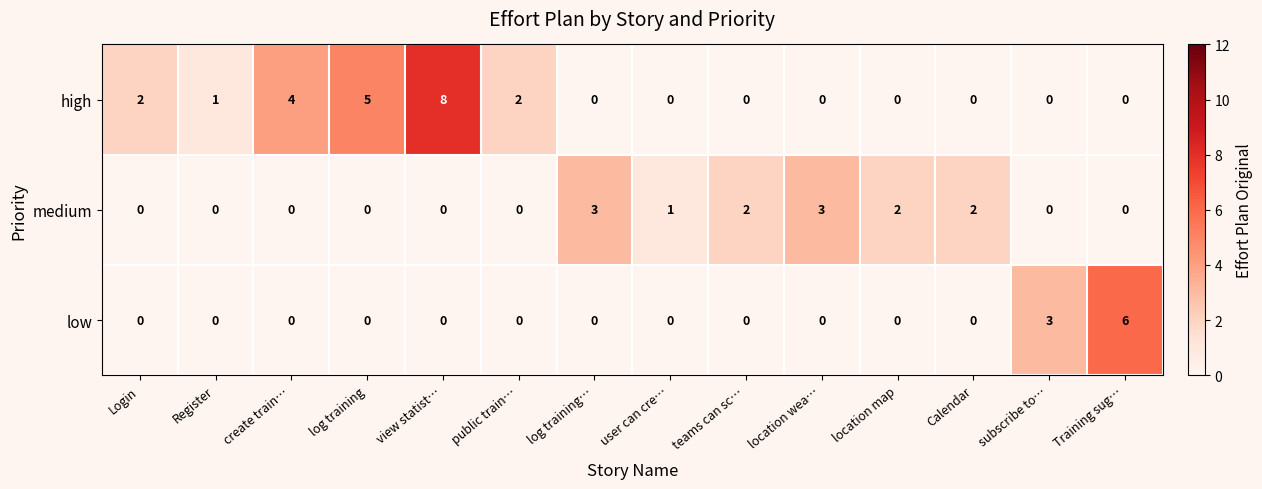

What is the sum of all low values?

9